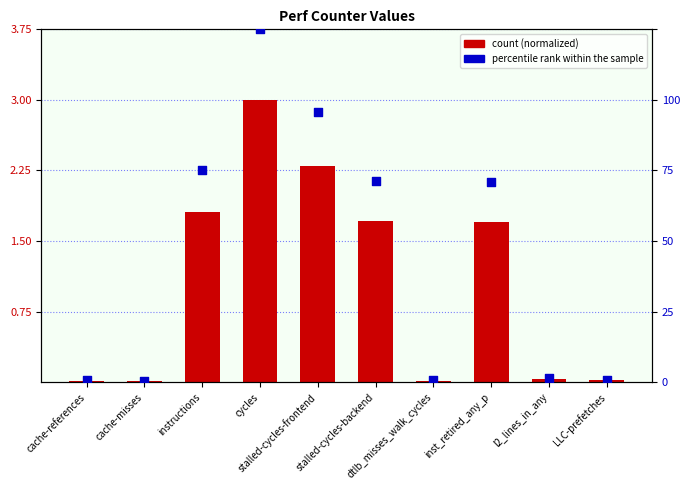

Which series has the largest Y range (max minus min)?

percentile rank within the sample